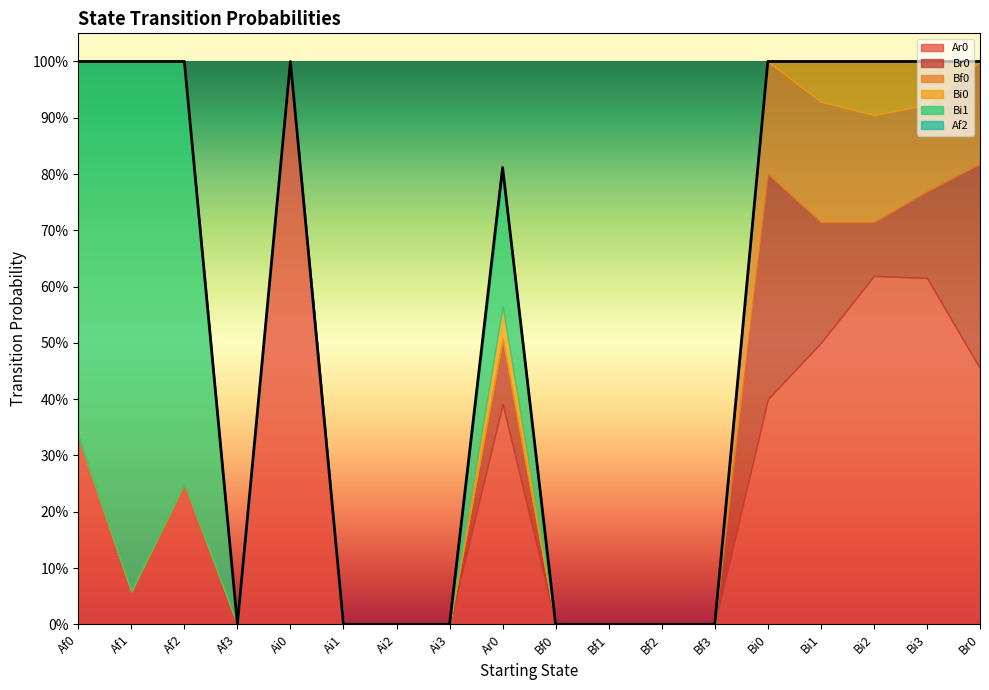

Reading right to left, what are all the values shown in this chart?

Ar0: Br0=0.5	Bi3=0.6	Bi2=0.6	Bi1=0.5	Bi0=0.4	Bf3=0.0	Bf2=0.0	Bf1=0.0	Bf0=0.0	Ar0=0.4	Ai3=0.0	Ai2=0.0	Ai1=0.0	Ai0=1.0	Af3=0.0	Af2=0.2	Af1=0.1	Af0=0.3
Br0: Br0=0.4	Bi3=0.2	Bi2=0.1	Bi1=0.2	Bi0=0.4	Bf3=0.0	Bf2=0.0	Bf1=0.0	Bf0=0.0	Ar0=0.1	Ai3=0.0	Ai2=0.0	Ai1=0.0	Ai0=0.0	Af3=0.0	Af2=0.0	Af1=0.0	Af0=0.0
Bf0: Br0=0.2	Bi3=0.2	Bi2=0.2	Bi1=0.2	Bi0=0.2	Bf3=0.0	Bf2=0.0	Bf1=0.0	Bf0=0.0	Ar0=0.0	Ai3=0.0	Ai2=0.0	Ai1=0.0	Ai0=0.0	Af3=0.0	Af2=0.0	Af1=0.0	Af0=0.0
Bi0: Br0=0.0	Bi3=0.1	Bi2=0.1	Bi1=0.1	Bi0=0.0	Bf3=0.0	Bf2=0.0	Bf1=0.0	Bf0=0.0	Ar0=0.1	Ai3=0.0	Ai2=0.0	Ai1=0.0	Ai0=0.0	Af3=0.0	Af2=0.0	Af1=0.0	Af0=0.0
Bi1: Br0=0.0	Bi3=0.0	Bi2=0.0	Bi1=0.0	Bi0=0.0	Bf3=0.0	Bf2=0.0	Bf1=0.0	Bf0=0.0	Ar0=0.2	Ai3=0.0	Ai2=0.0	Ai1=0.0	Ai0=0.0	Af3=0.0	Af2=0.8	Af1=0.9	Af0=0.7
Af2: Br0=0.0	Bi3=0.0	Bi2=0.0	Bi1=0.0	Bi0=0.0	Bf3=0.0	Bf2=0.0	Bf1=0.0	Bf0=0.0	Ar0=0.0	Ai3=0.0	Ai2=0.0	Ai1=0.0	Ai0=0.0	Af3=0.0	Af2=0.0	Af1=0.0	Af0=0.0